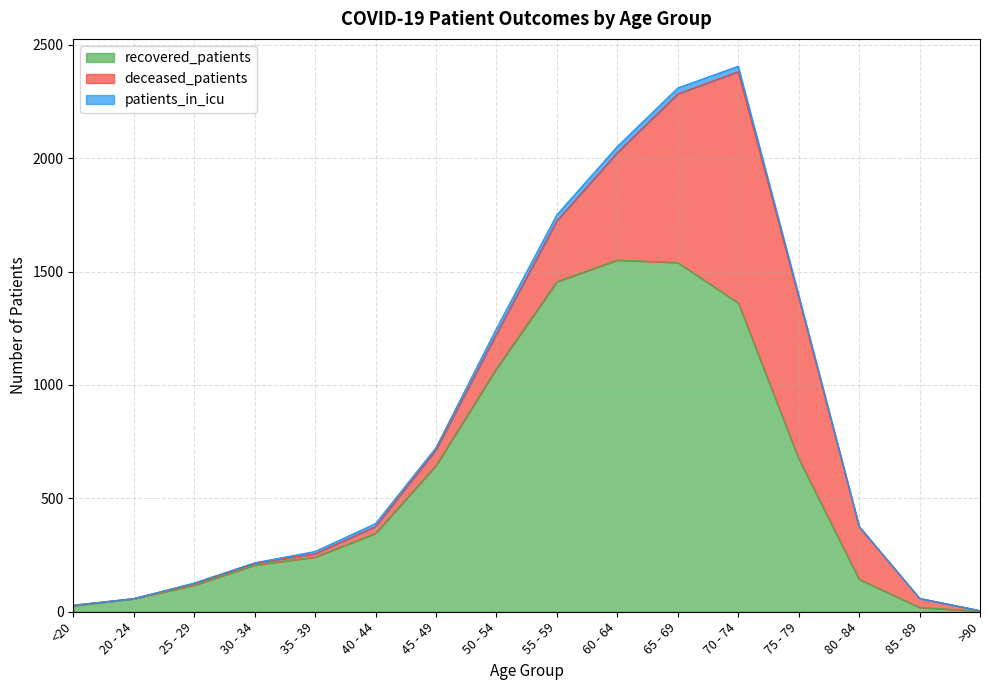

Is it true that deceased_patients equals 30 at 40 - 44?

True